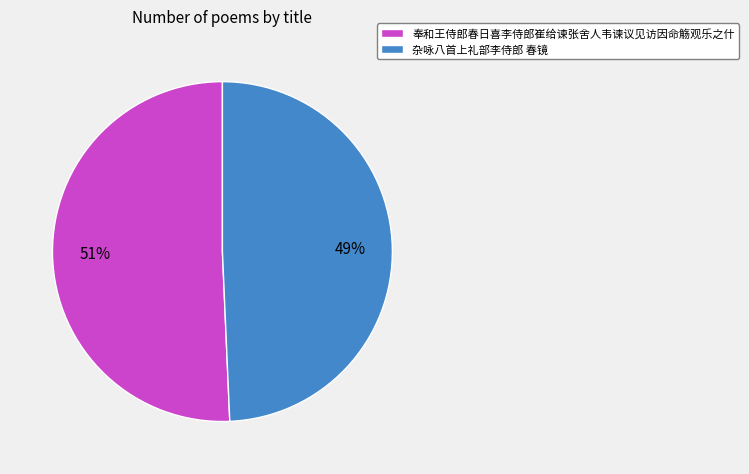

What is the smallest slice in the pie chart?

杂咏八首上礼部李侍郎 春镜